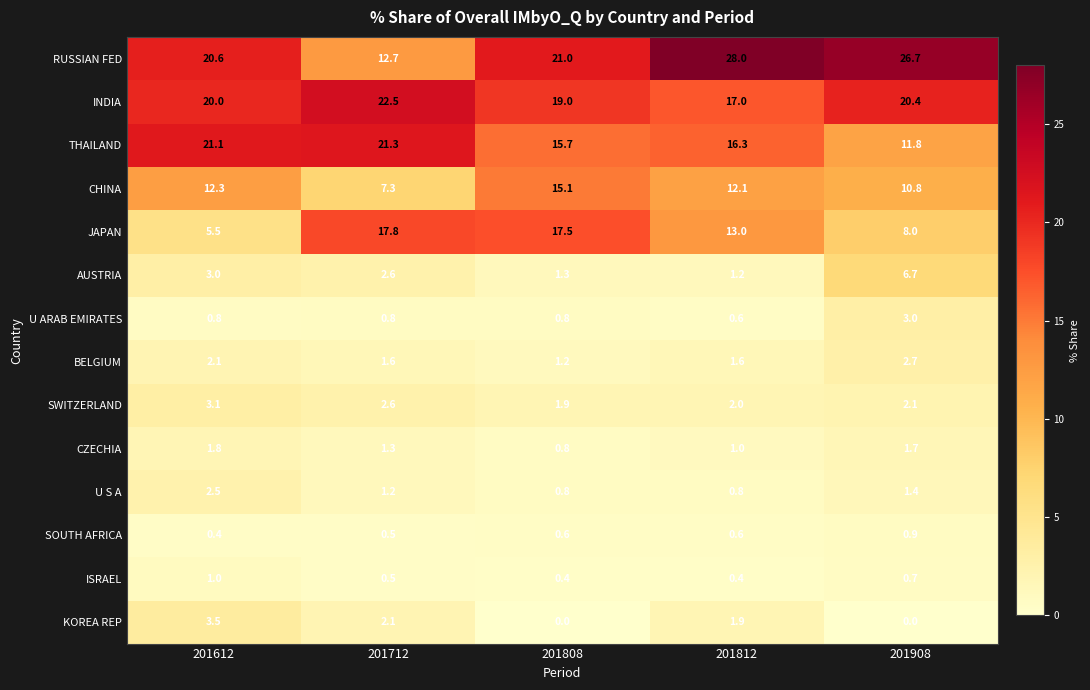

The RUSSIAN FED series shows 21.4 at 201712. True or false?

False